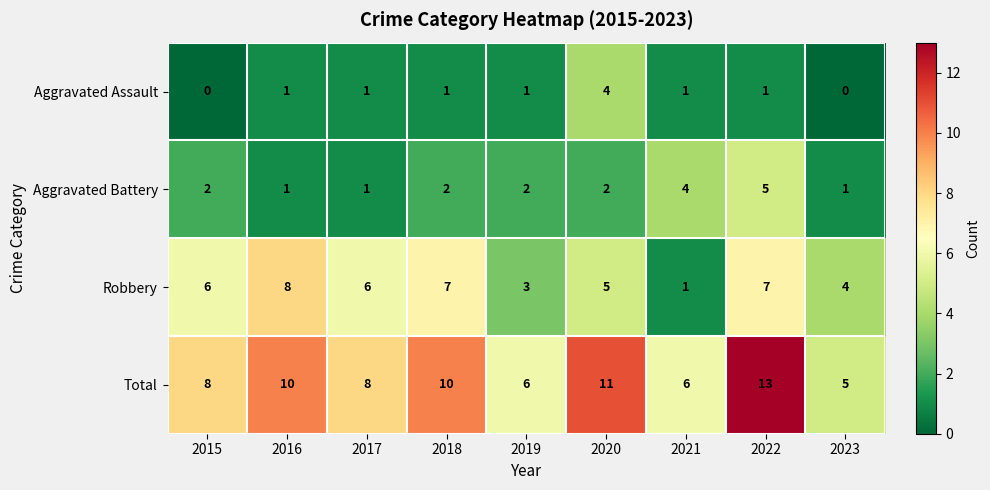

Which label corresponds to the largest value in the chart?

2022